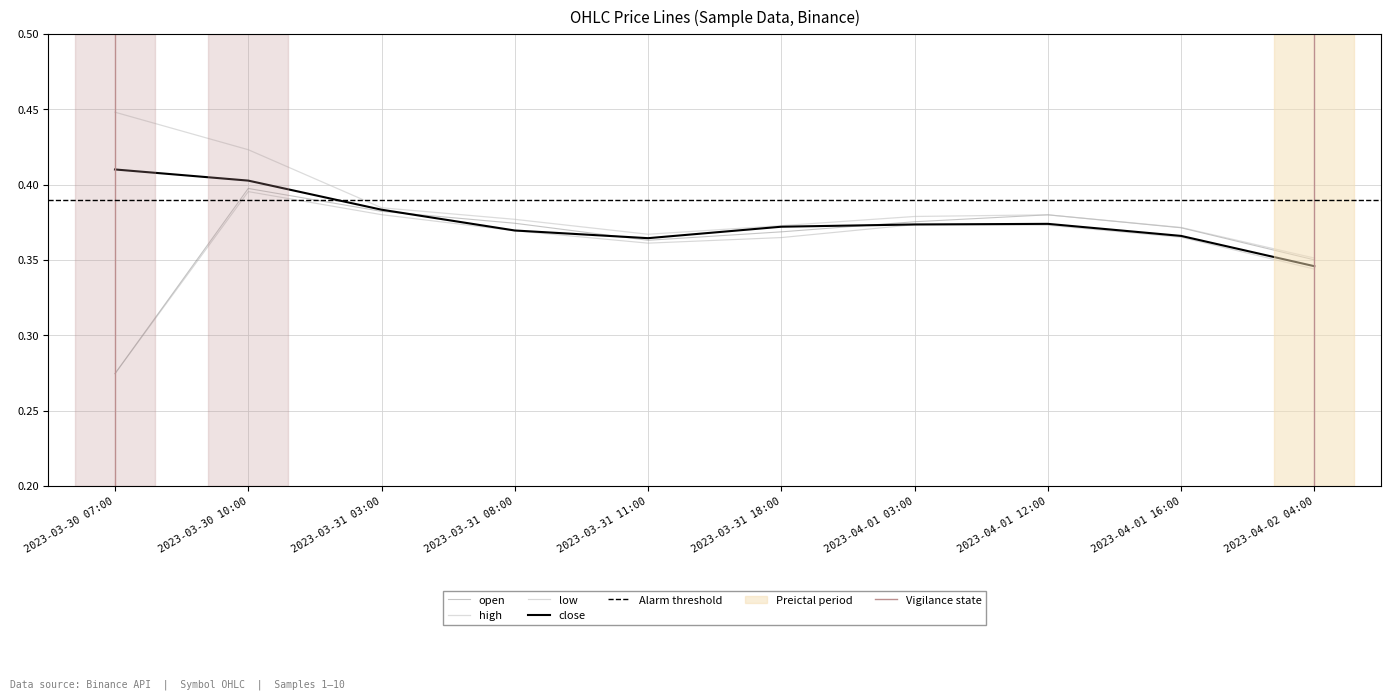

Reading left to right, transcribe all the data shown in this chart.

open: 0.3	0.4	0.4	0.4	0.4	0.4	0.4	0.4	0.4	0.3
high: 0.4	0.4	0.4	0.4	0.4	0.4	0.4	0.4	0.4	0.4
low: 0.3	0.4	0.4	0.4	0.4	0.4	0.4	0.4	0.4	0.3
close: 0.4	0.4	0.4	0.4	0.4	0.4	0.4	0.4	0.4	0.3